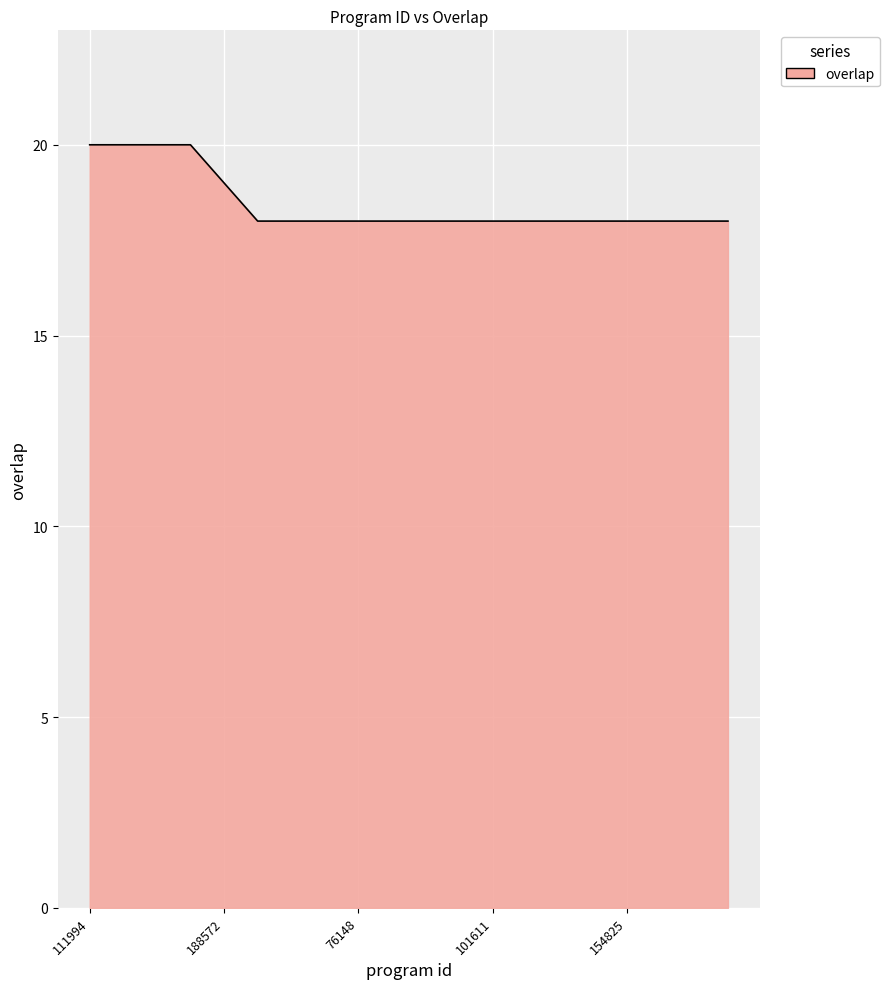

What is the average value?

18